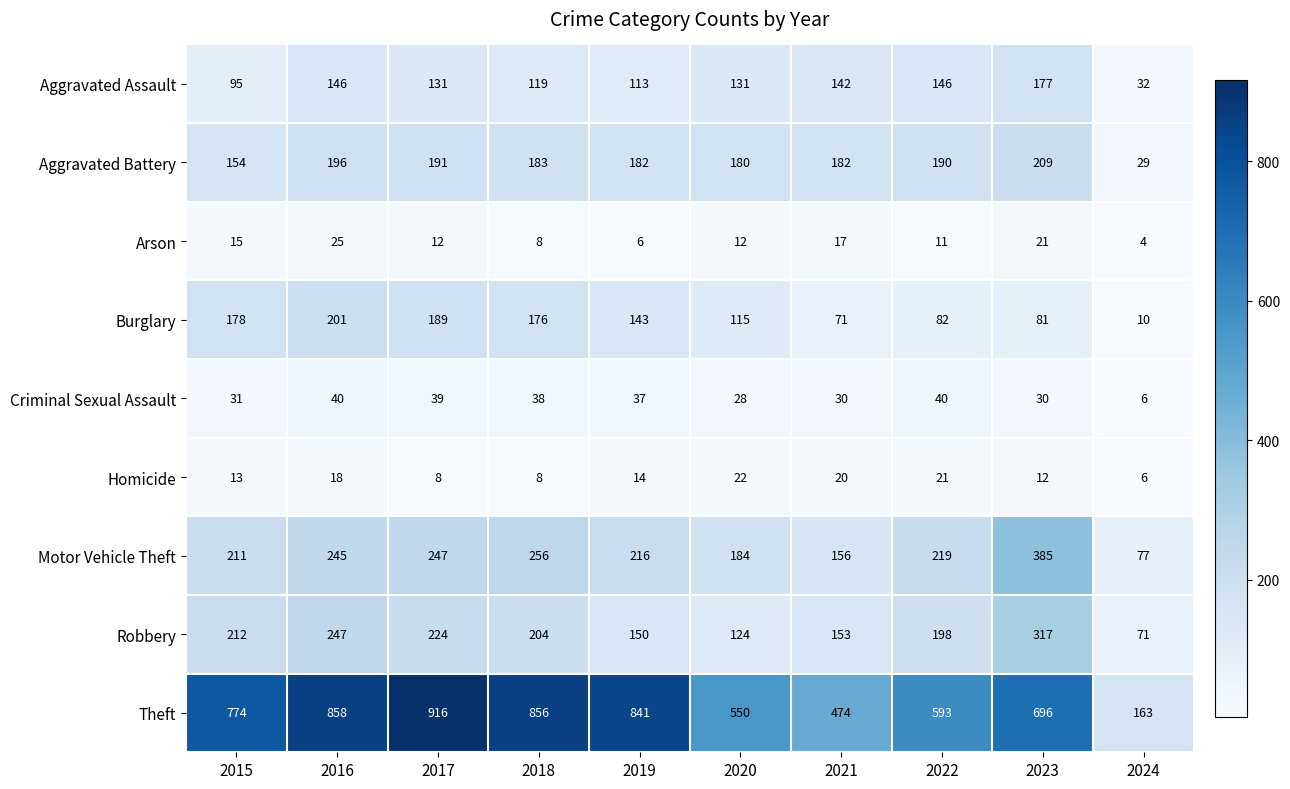

Which series has the largest total across all categories?

Theft